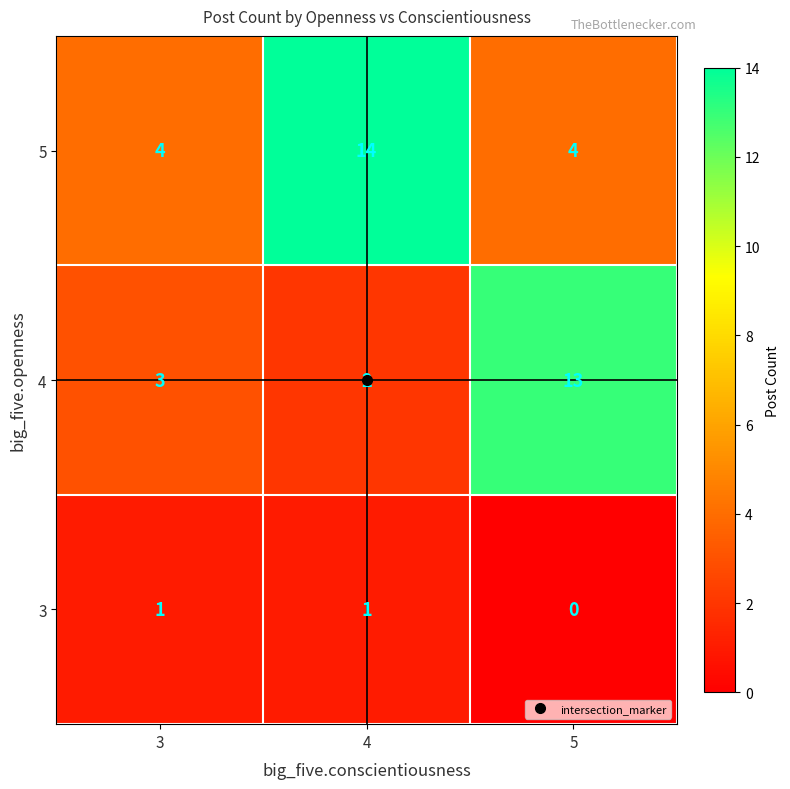

How many distinct data groups are displayed?

3